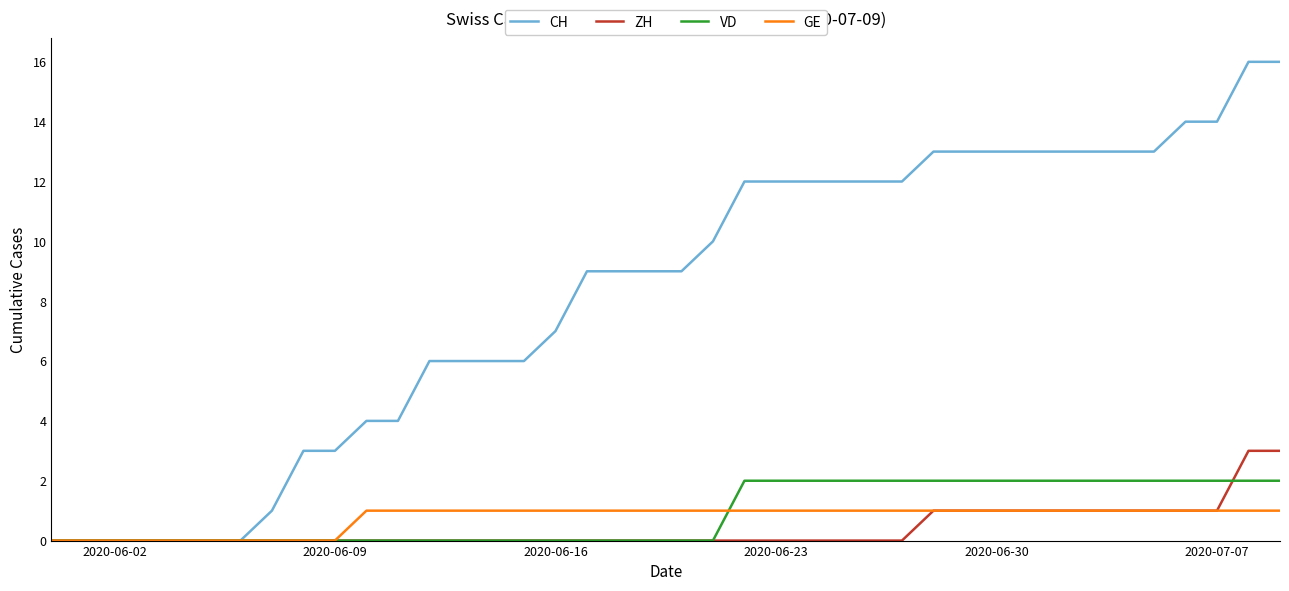

Reading left to right, transcribe all the data shown in this chart.

CH: 0	0	0	0	0	0	0	1	3	3	4	4	6	6	6	6	7	9	9	9	9	10	12	12	12	12	12	12	13	13	13	13	13	13	13	13	14	14	16	16
ZH: 0	0	0	0	0	0	0	0	0	0	0	0	0	0	0	0	0	0	0	0	0	0	0	0	0	0	0	0	1	1	1	1	1	1	1	1	1	1	3	3
VD: 0	0	0	0	0	0	0	0	0	0	0	0	0	0	0	0	0	0	0	0	0	0	2	2	2	2	2	2	2	2	2	2	2	2	2	2	2	2	2	2
GE: 0	0	0	0	0	0	0	0	0	0	1	1	1	1	1	1	1	1	1	1	1	1	1	1	1	1	1	1	1	1	1	1	1	1	1	1	1	1	1	1